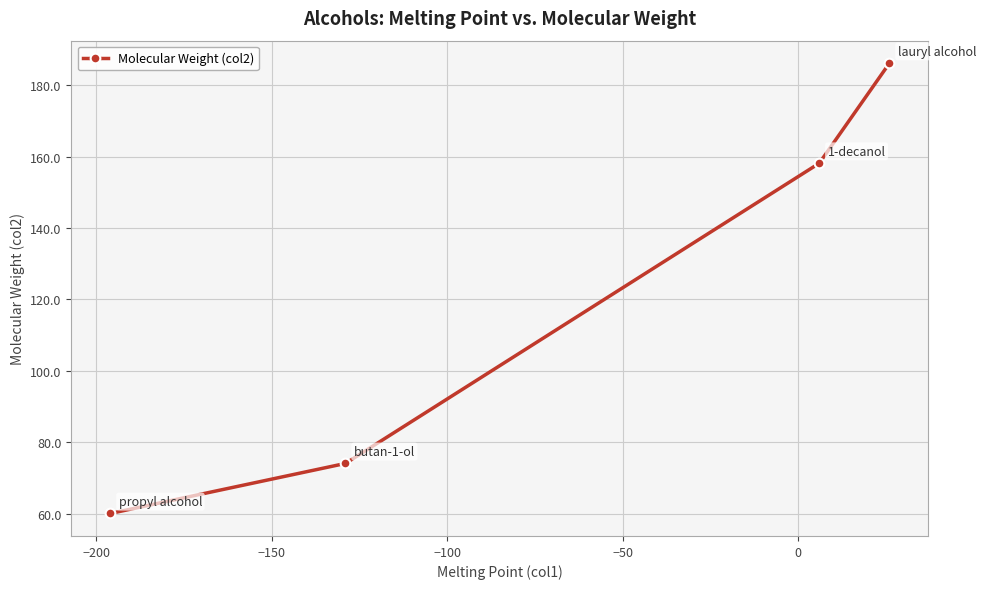

What is the difference between the second highest and second lowest values?

84.1